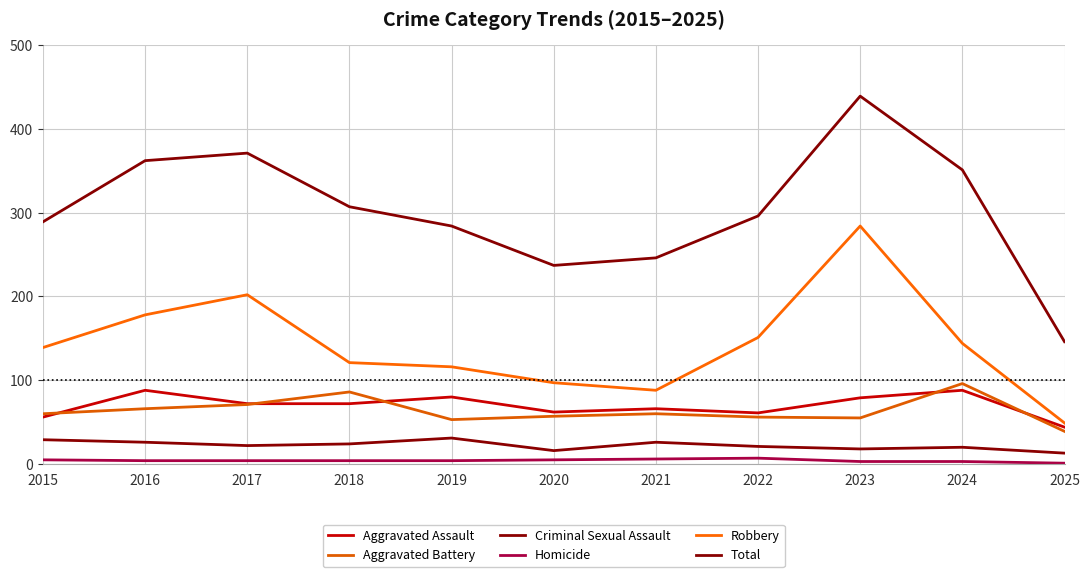

True or false: Robbery and Aggravated Assault cross at least once.

False